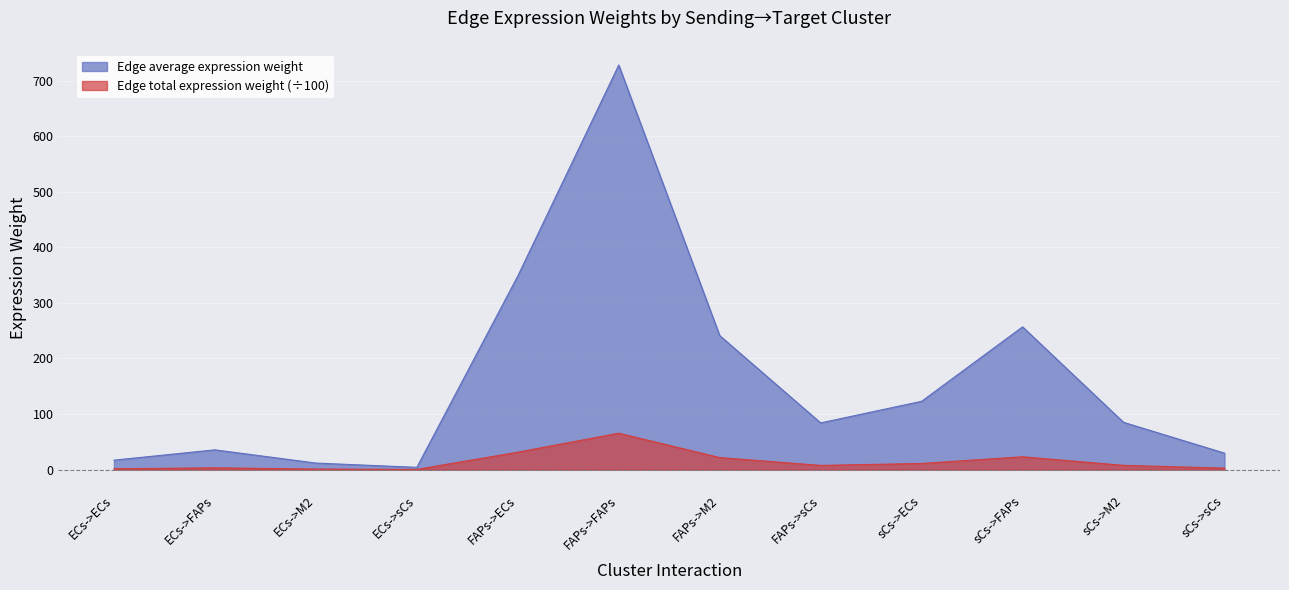

Which series has the largest total across all categories?

Edge average expression weight